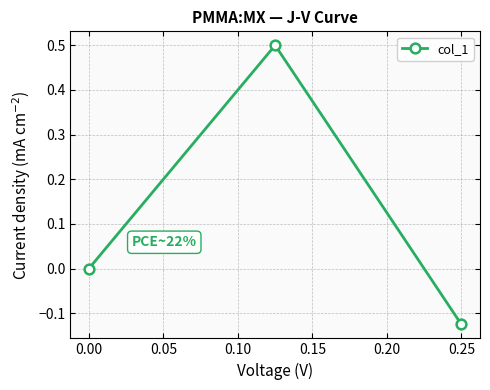

Does the chart have visible grid lines?

Yes